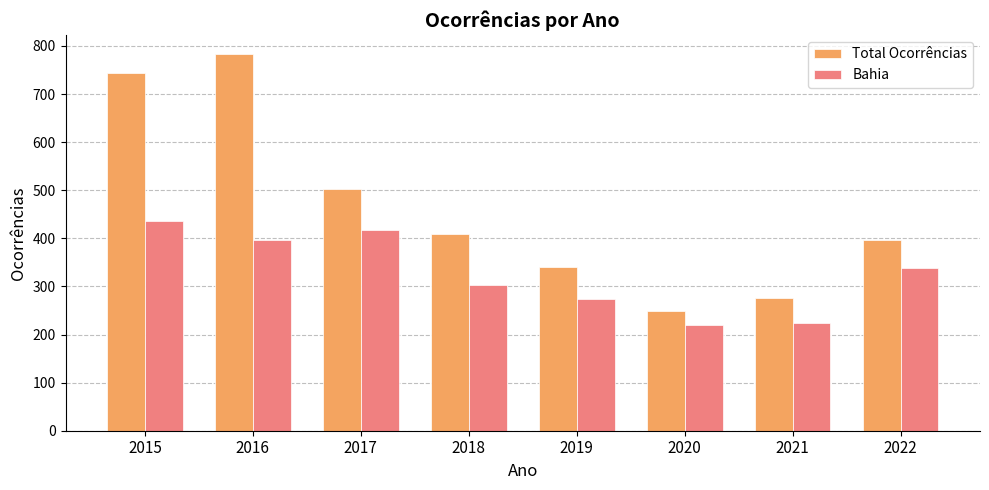

What is the highest value of the Bahia series?

436